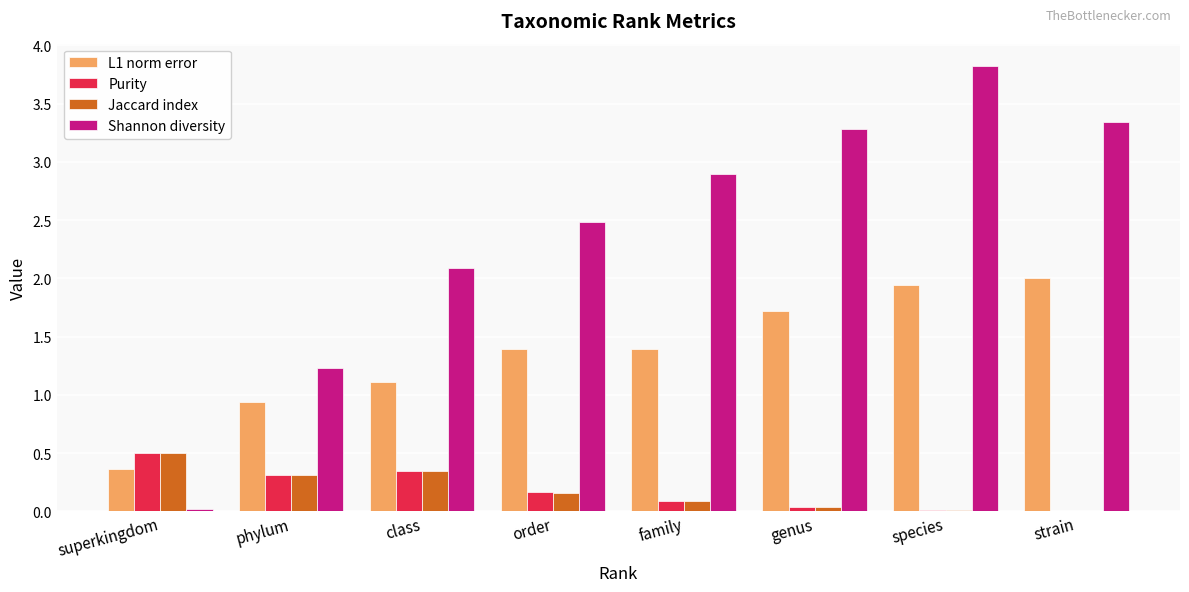

Between phylum and order, which series saw the biggest shift?

Shannon diversity